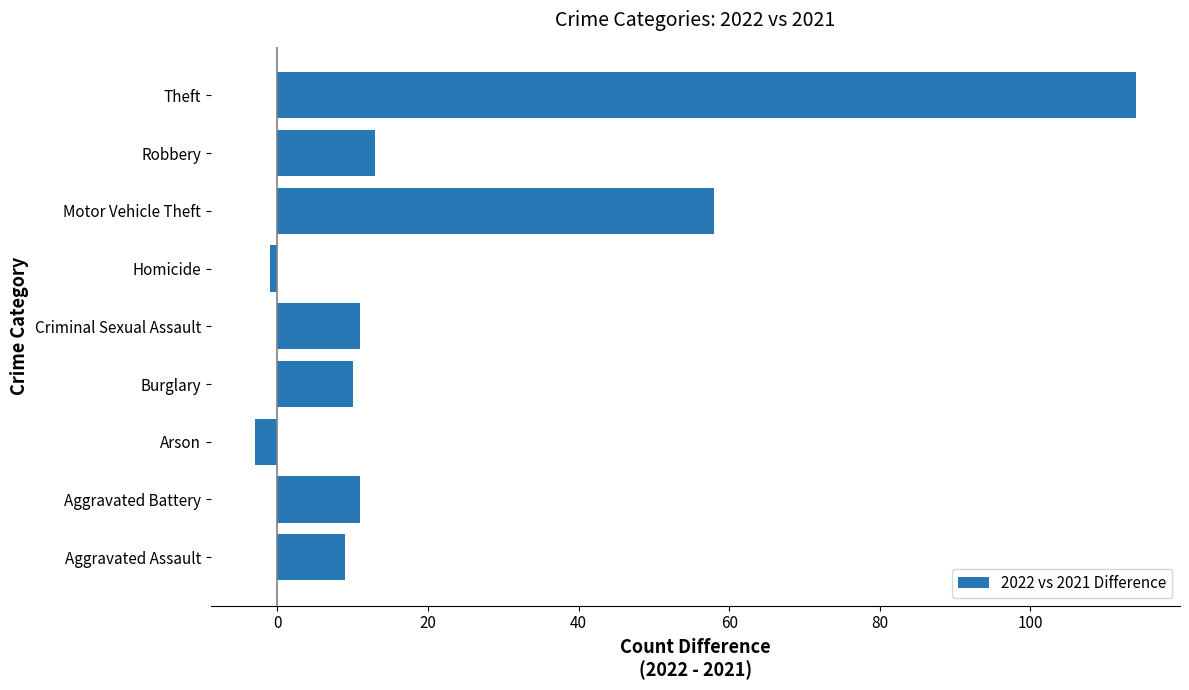

Approximately how many times larger is the value at Motor Vehicle Theft compared to Criminal Sexual Assault?

5.3